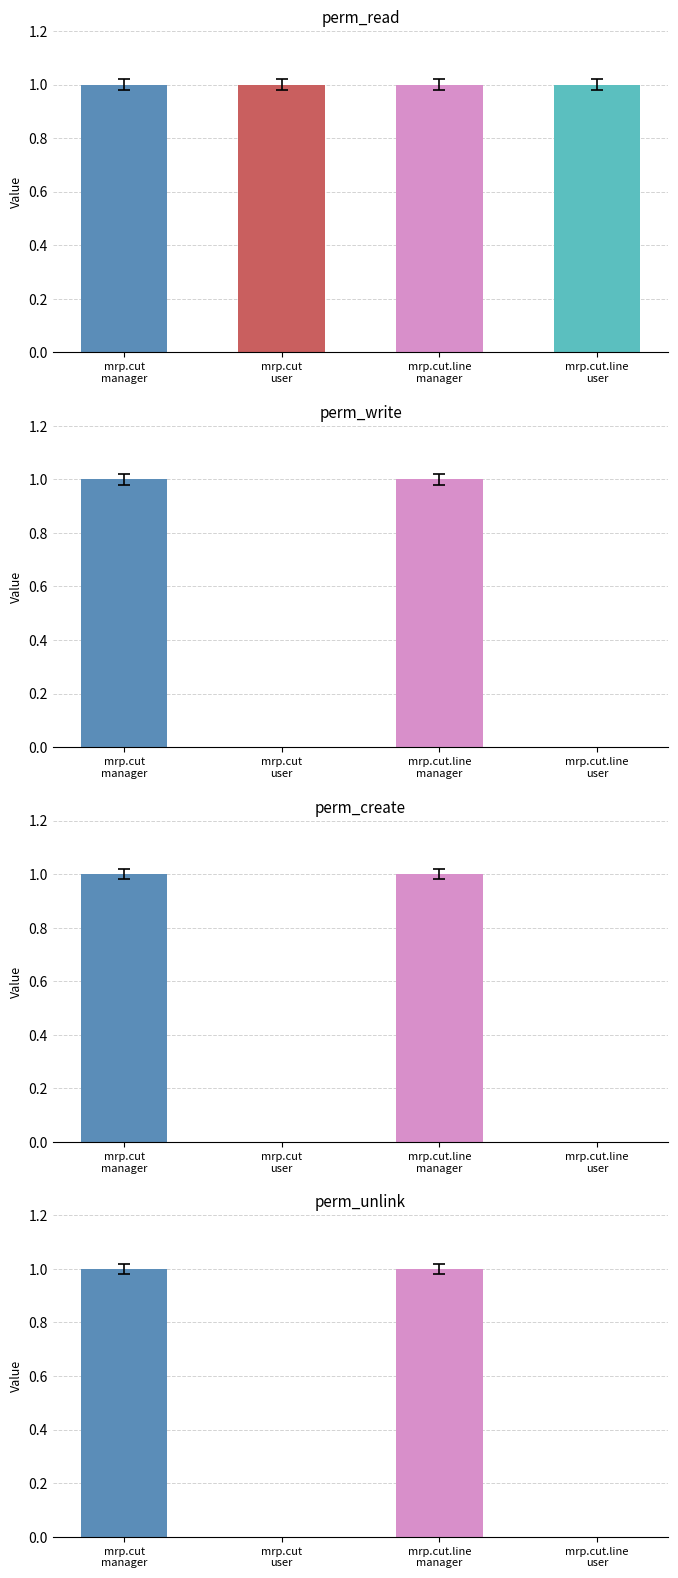

At which category is the sum across all series the highest?

mrp.cut
manager